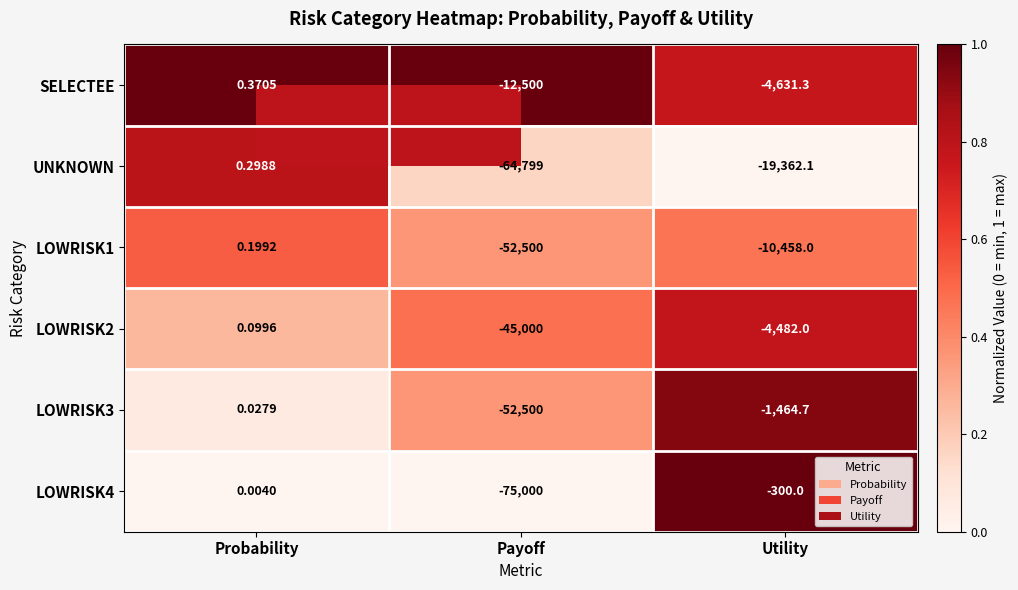

Which series has the largest total across all categories?

SELECTEE